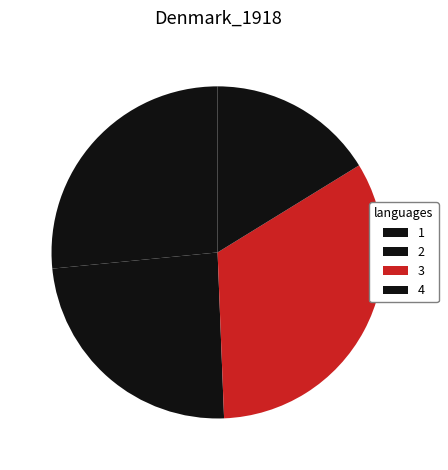

What is the smallest slice in the pie chart?

4